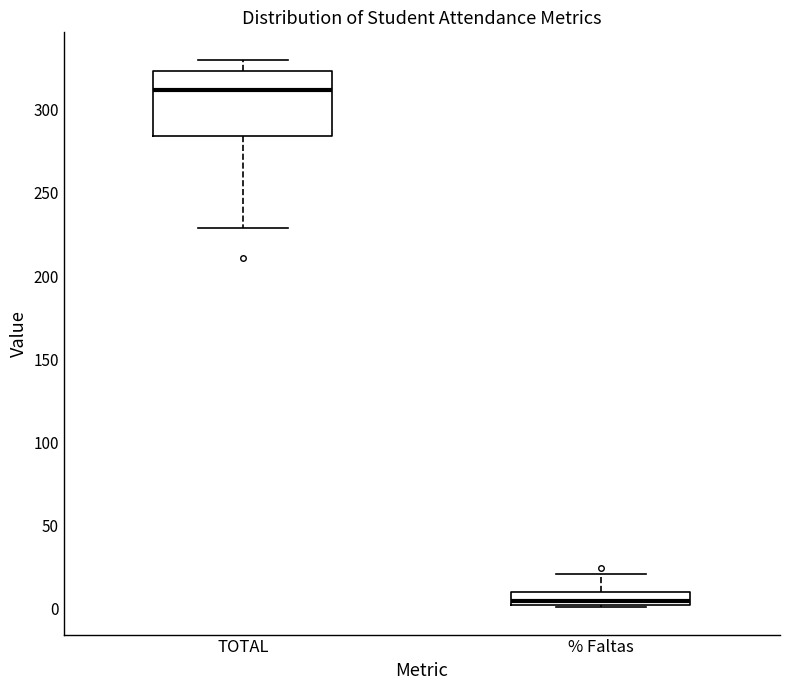

Which box is the tallest, from its lower edge to its upper edge?

TOTAL